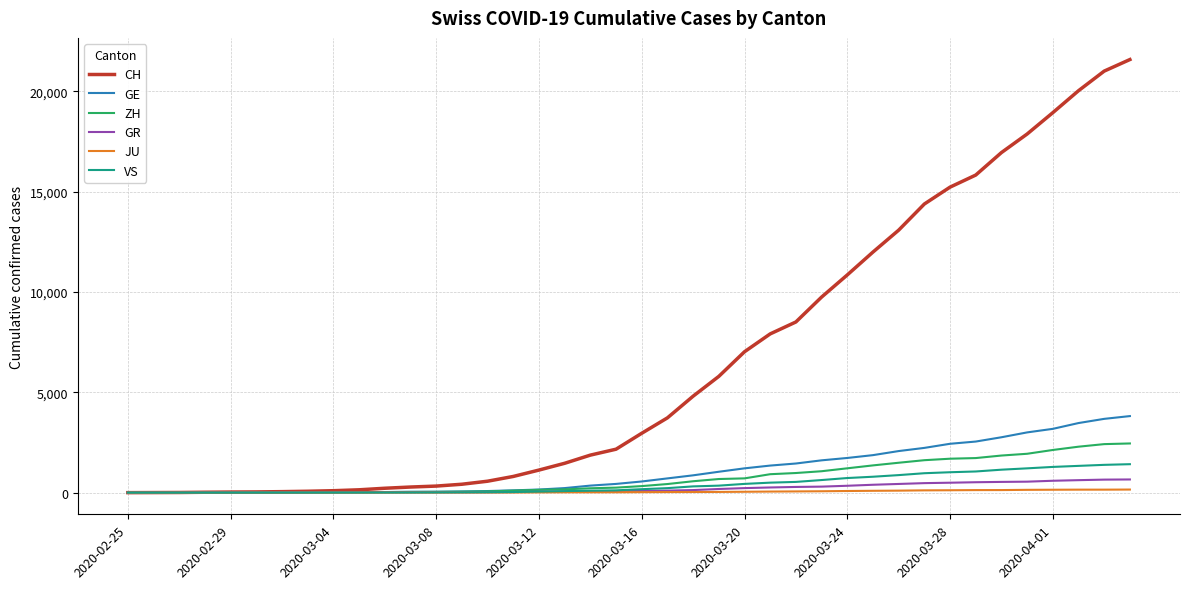

Count the number of categories in the chart.

40